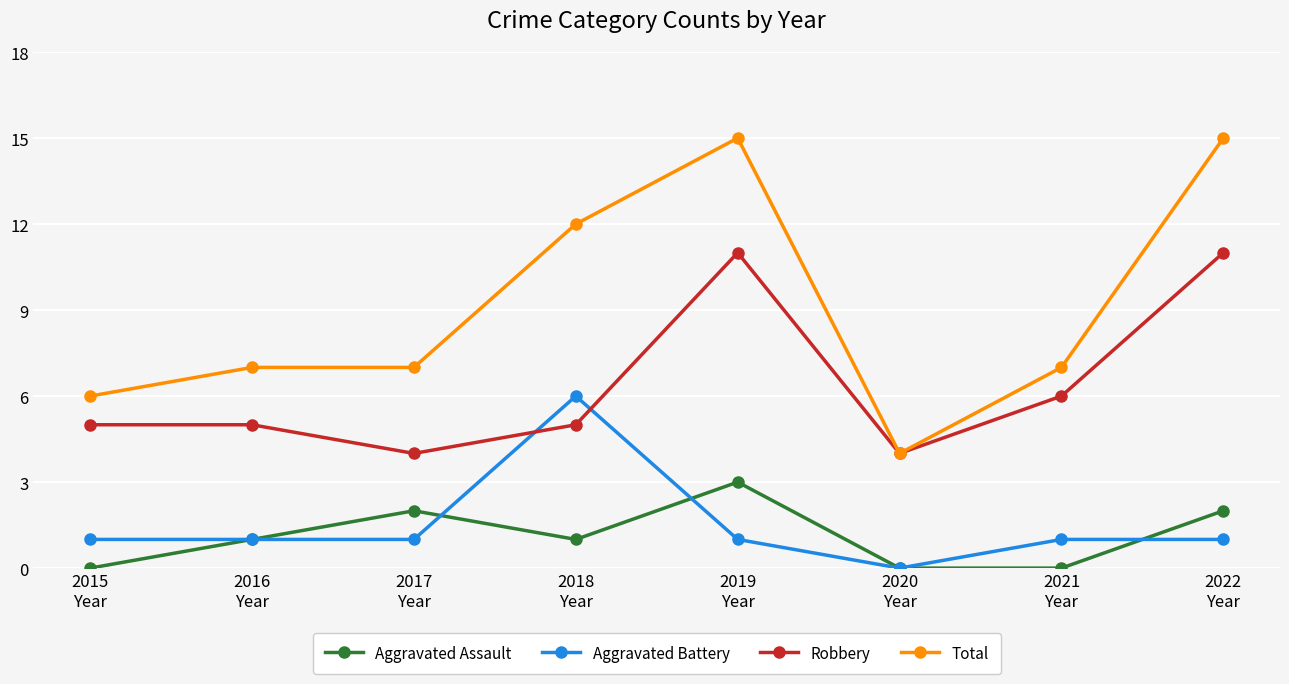

True or false: Aggravated Battery has a value of 1 at 2022
Year.

True